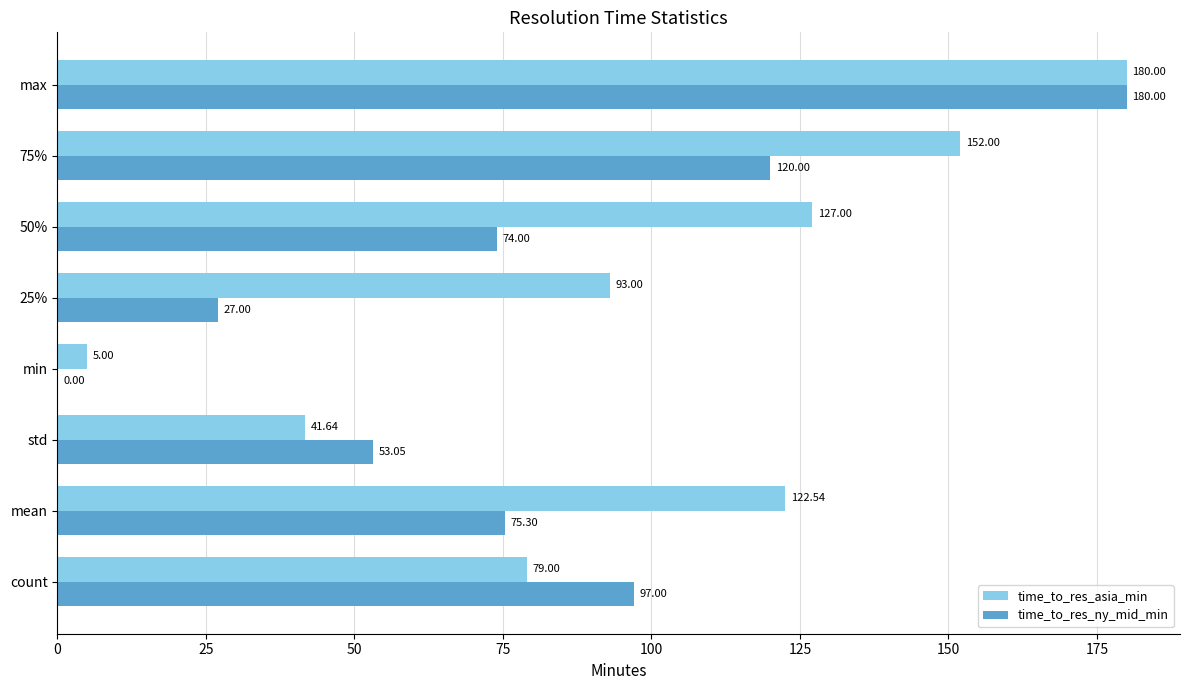

Where is time_to_res_ny_mid_min nearest to the value 90?

count